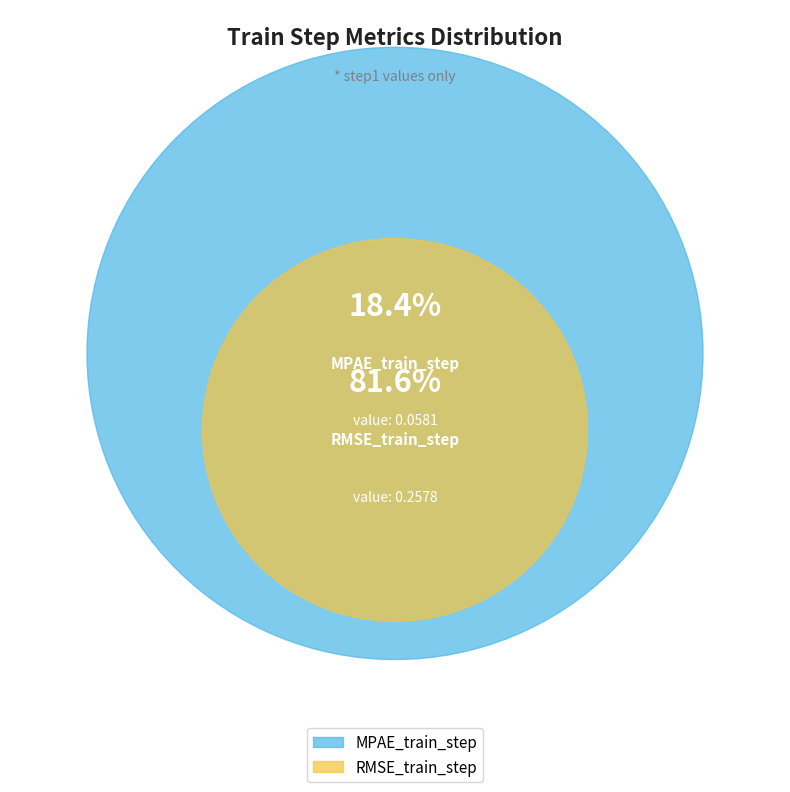

To the nearest percent, what is the combined percentage of MPAE_train_step and RMSE_train_step?

100%